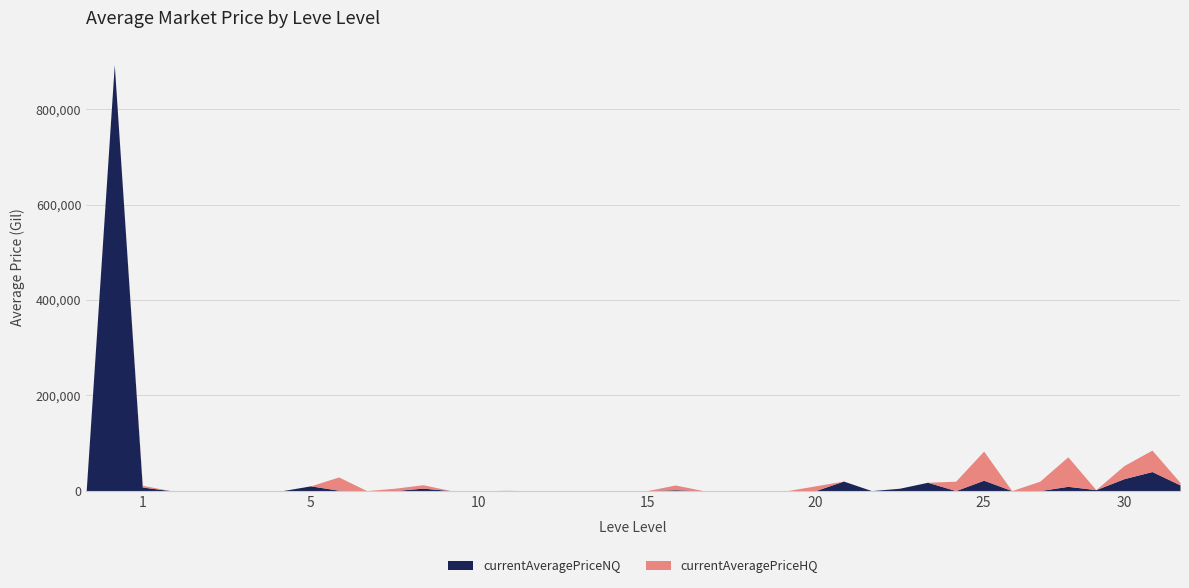

Between 25 and 10, which is larger?

25